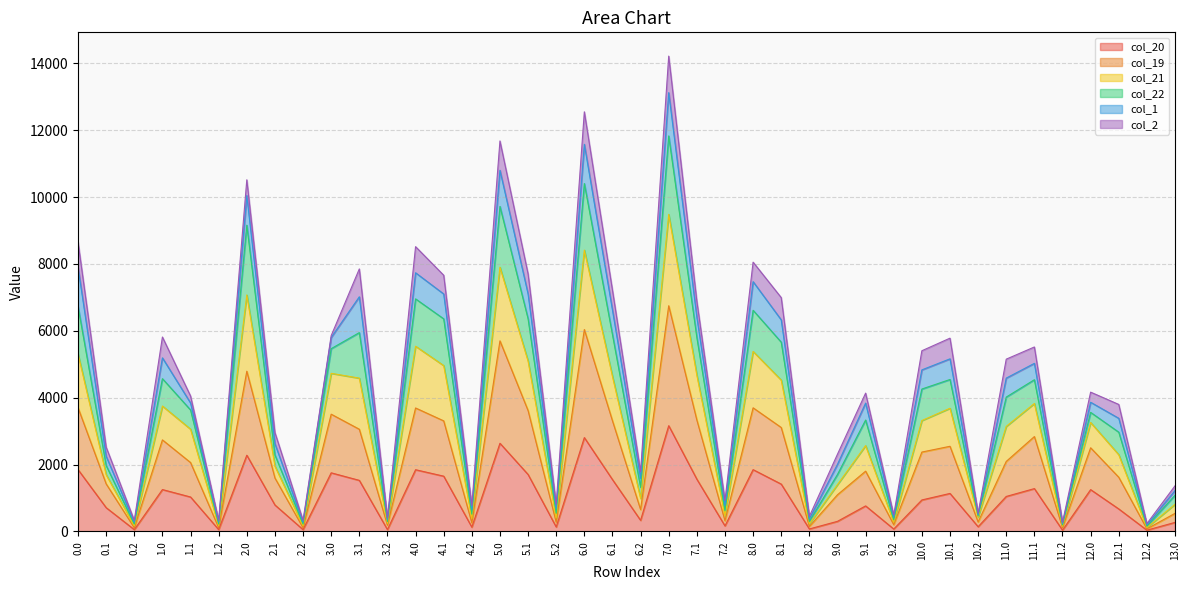

What is the total value across all series at 0.0?

8652.4